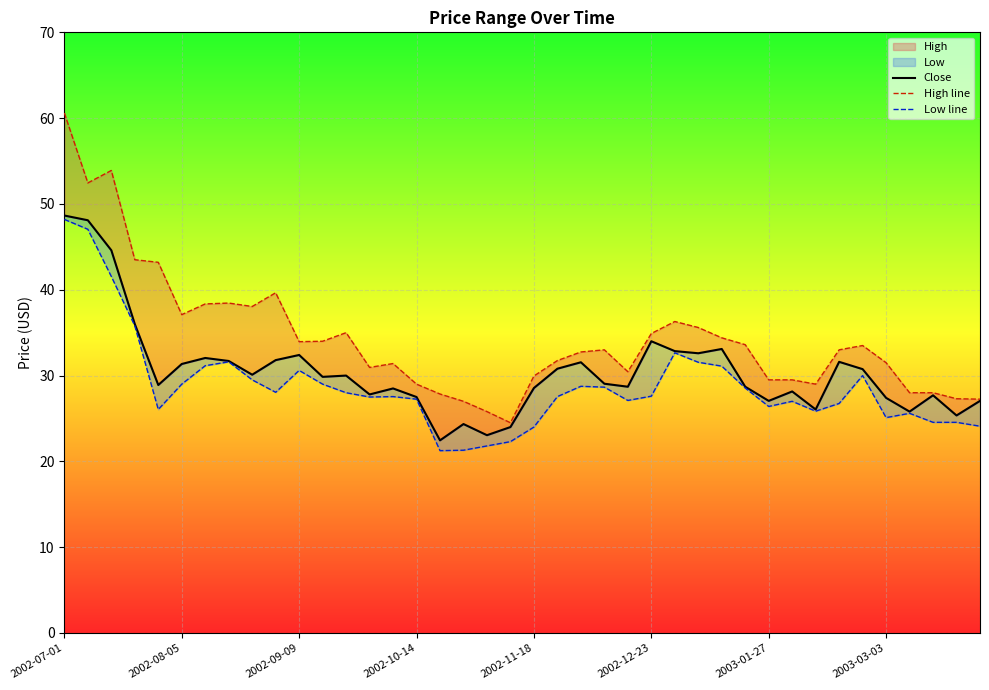

How many lines are shown in the chart?

3